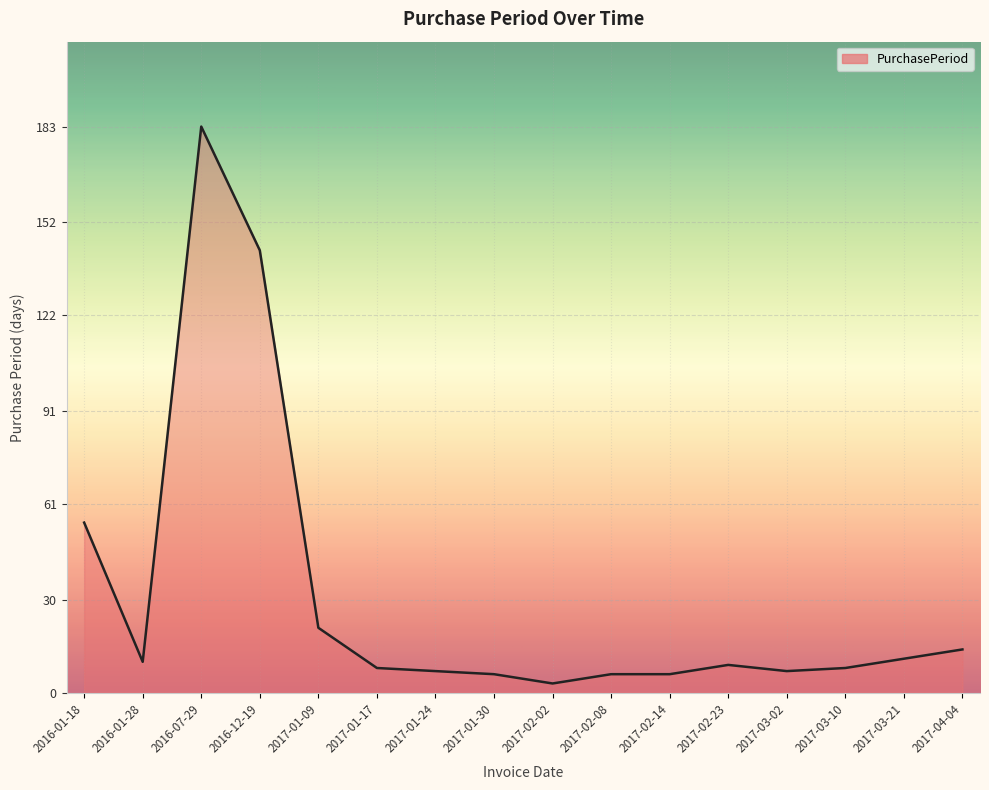

What is the greatest value displayed?

183